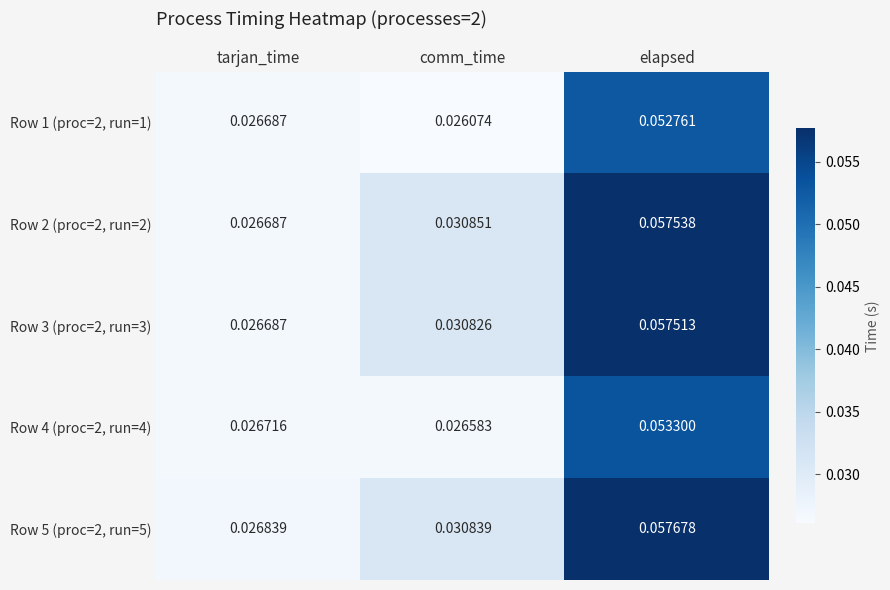

At which category is the sum across all series the highest?

elapsed